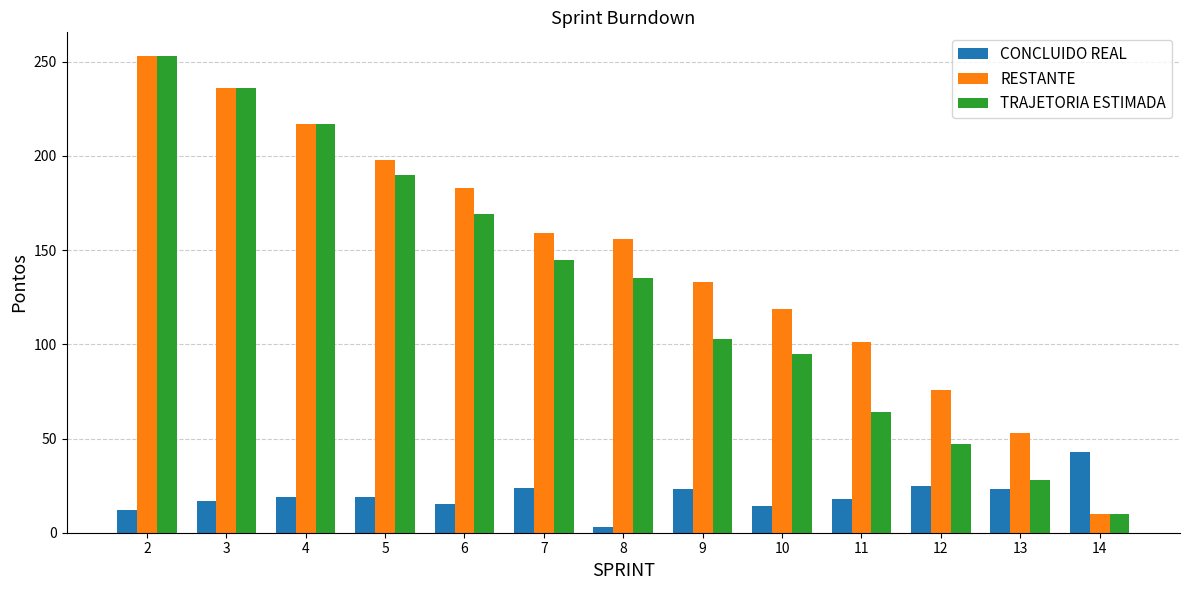

What is the maximum value shown in the chart?

253